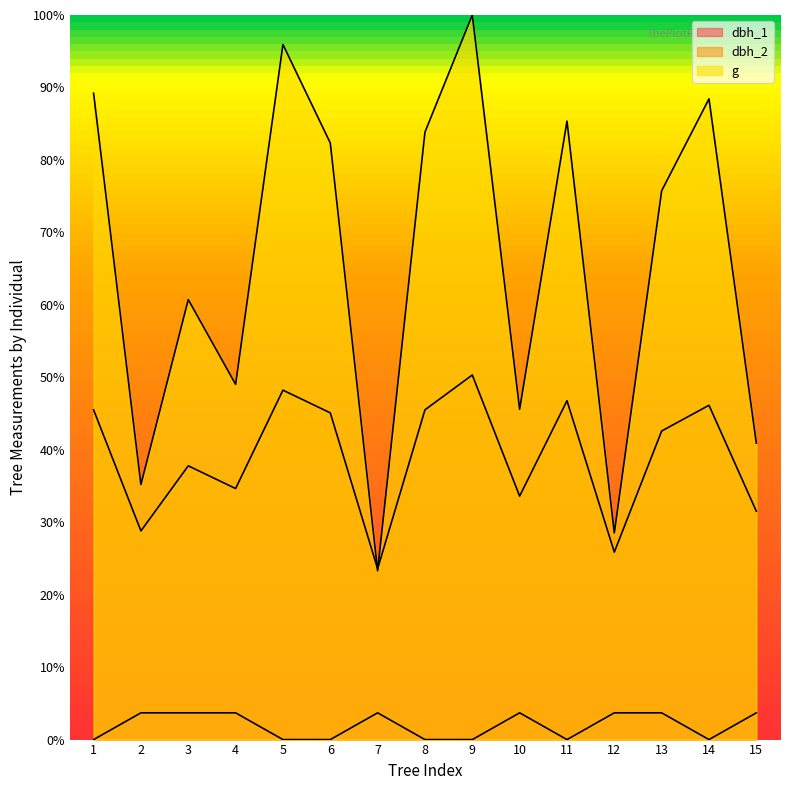

What is the difference between the maximum and minimum values in the dbh_1 series?

3.7